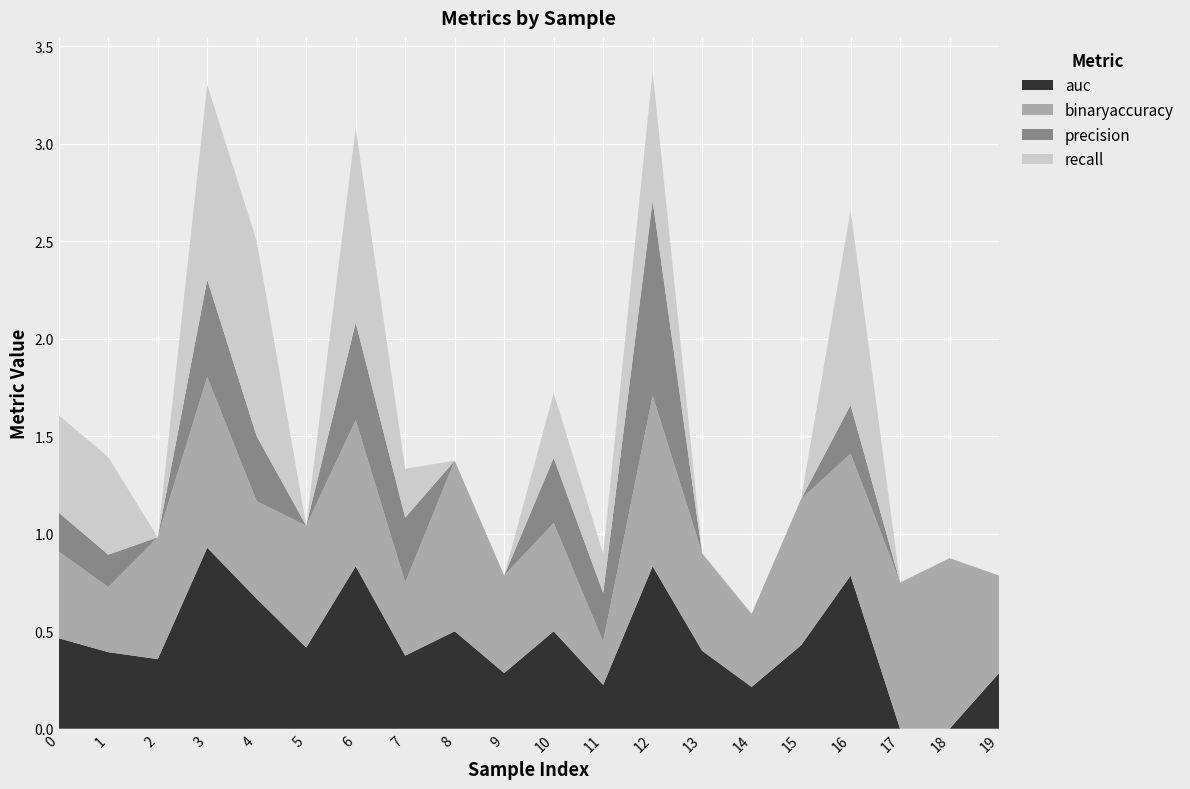

Reading right to left, what are all the values shown in this chart?

auc: 19=0.3	18=0.0	17=0.0	16=0.8	15=0.4	14=0.2	13=0.4	12=0.8	11=0.2	10=0.5	9=0.3	8=0.5	7=0.4	6=0.8	5=0.4	4=0.7	3=0.9	2=0.4	1=0.4	0=0.5
binaryaccuracy: 19=0.5	18=0.9	17=0.8	16=0.6	15=0.8	14=0.4	13=0.5	12=0.9	11=0.2	10=0.6	9=0.5	8=0.9	7=0.4	6=0.8	5=0.6	4=0.5	3=0.9	2=0.6	1=0.3	0=0.4
precision: 19=0.0	18=0.0	17=0.0	16=0.2	15=0.0	14=0.0	13=0.0	12=1.0	11=0.2	10=0.3	9=0.0	8=0.0	7=0.3	6=0.5	5=0.0	4=0.3	3=0.5	2=0.0	1=0.2	0=0.2
recall: 19=0.0	18=0.0	17=0.0	16=1.0	15=0.0	14=0.0	13=0.0	12=0.7	11=0.2	10=0.3	9=0.0	8=0.0	7=0.2	6=1.0	5=0.0	4=1.0	3=1.0	2=0.0	1=0.5	0=0.5